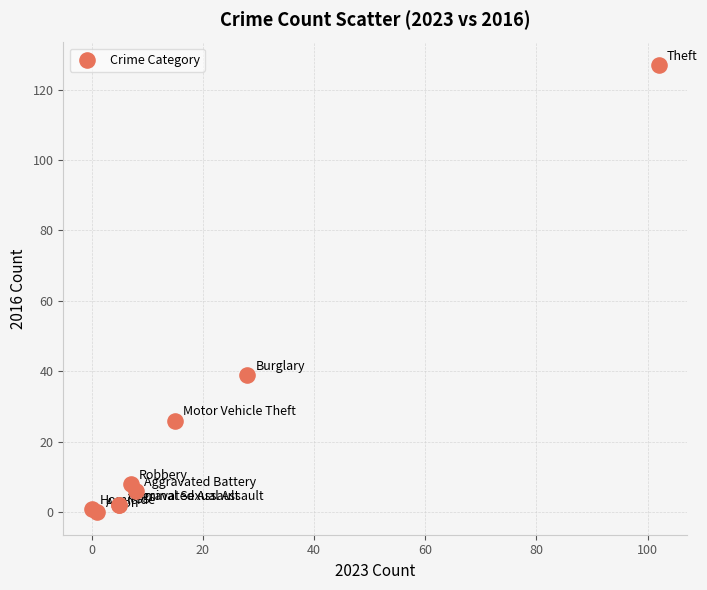

What Y value in the scatter plot is closest to 63?

39